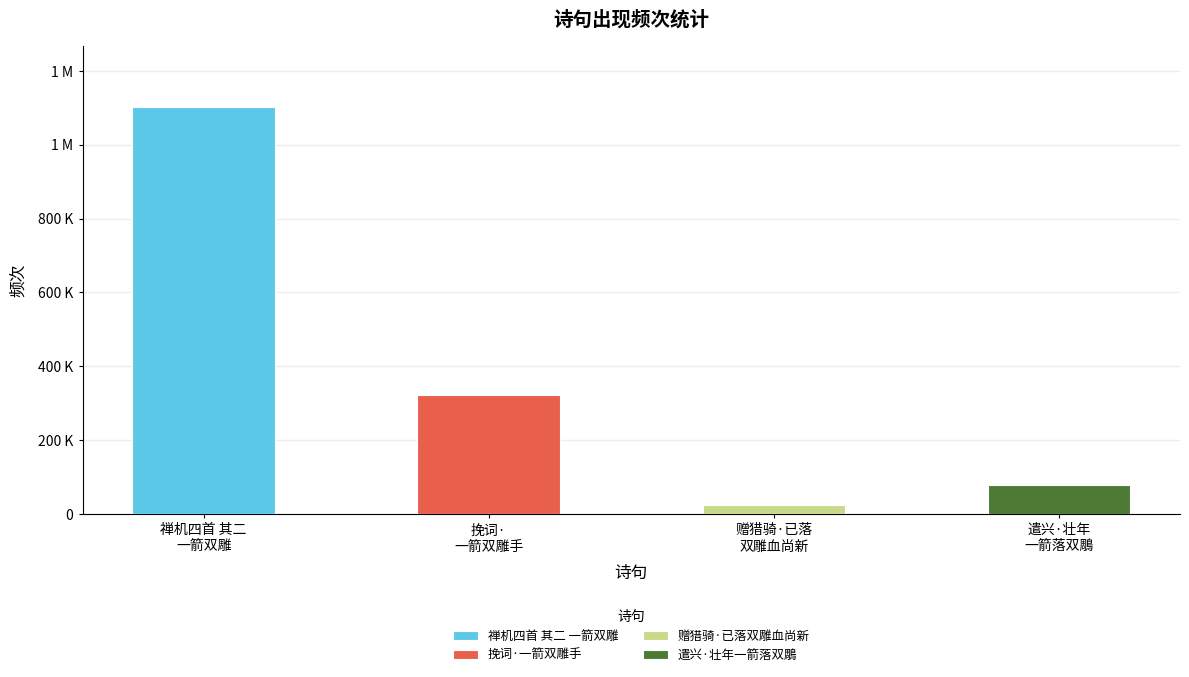

Reading right to left, extract all data points from this chart.

遣兴·壮年一箭落双鵰=78085	赠猎骑·已落双雕血尚新=23149	挽词·一箭双雕手=321948	禅机四首 其二 一箭双雕=1101995